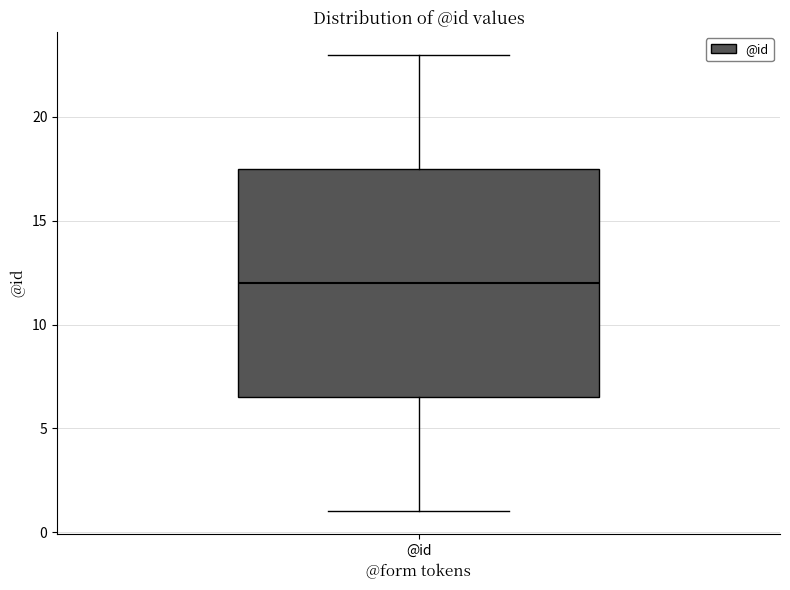

Read this box plot against the y-axis: the position of the median line, the range covered by the box, and the ends of both whiskers. The values are not printed on the chart, so give them approximately, as read against the axis.

median 12.0, box 6.5 to 17.5, whiskers 1.0 to 23.0